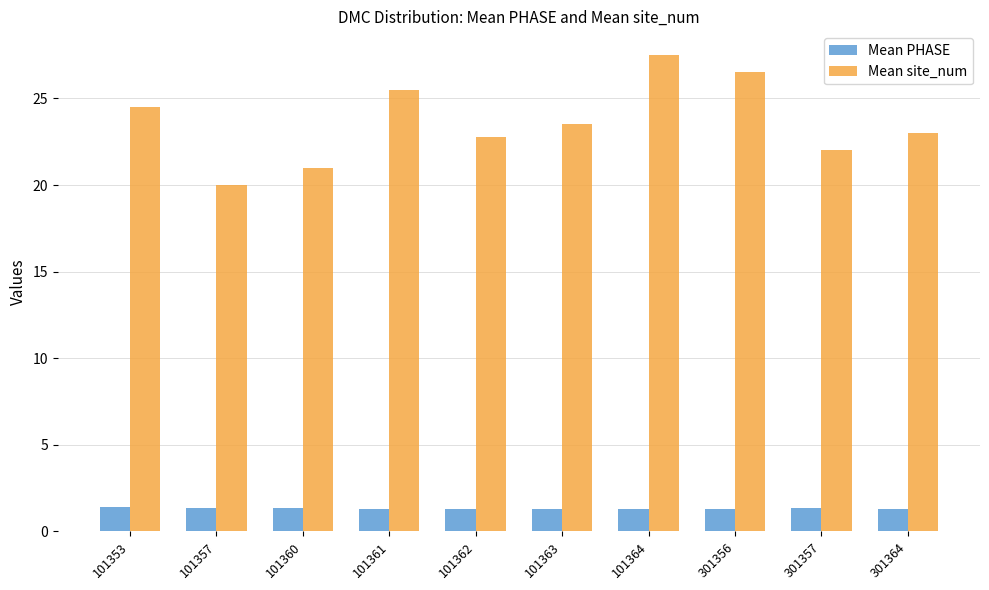

Rank the series by their average value, from lowest to highest.

Mean PHASE, Mean site_num